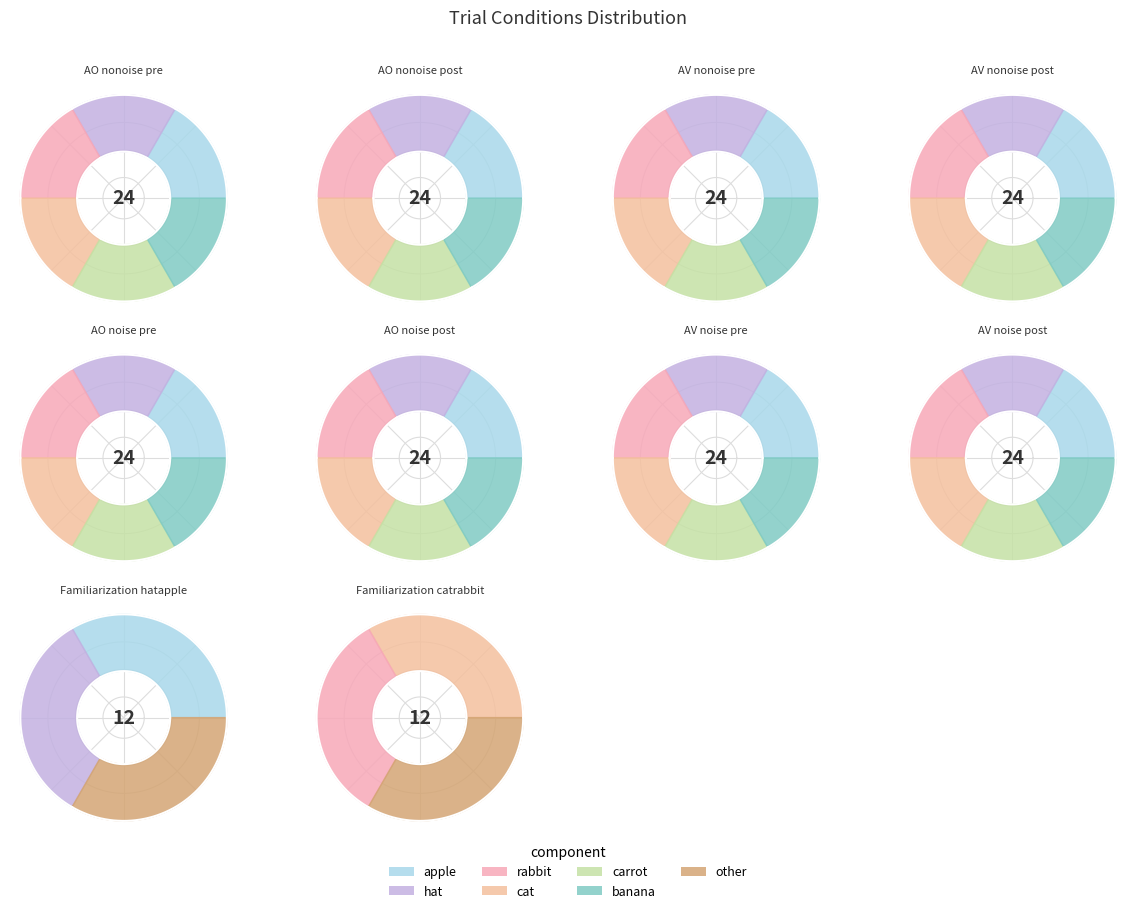

Is there any slice that represents more than half of the pie?

No